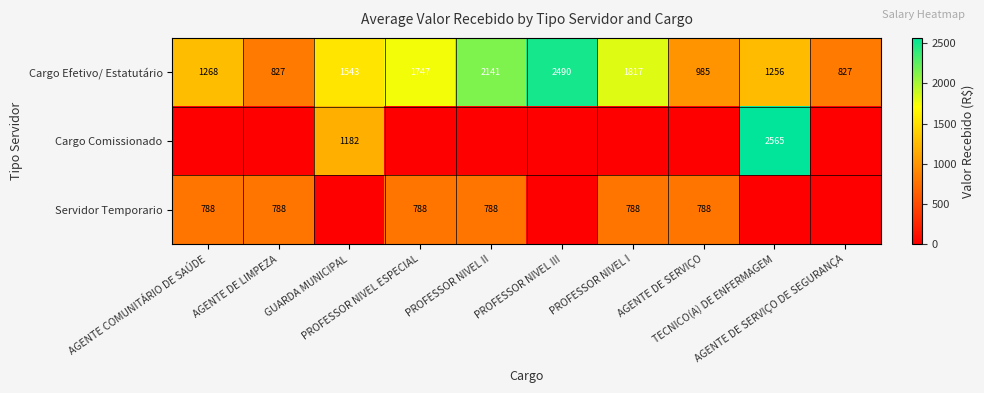

At which category does the chart reach its minimum across all series?

AGENTE COMUNITÁRIO DE SAÚDE